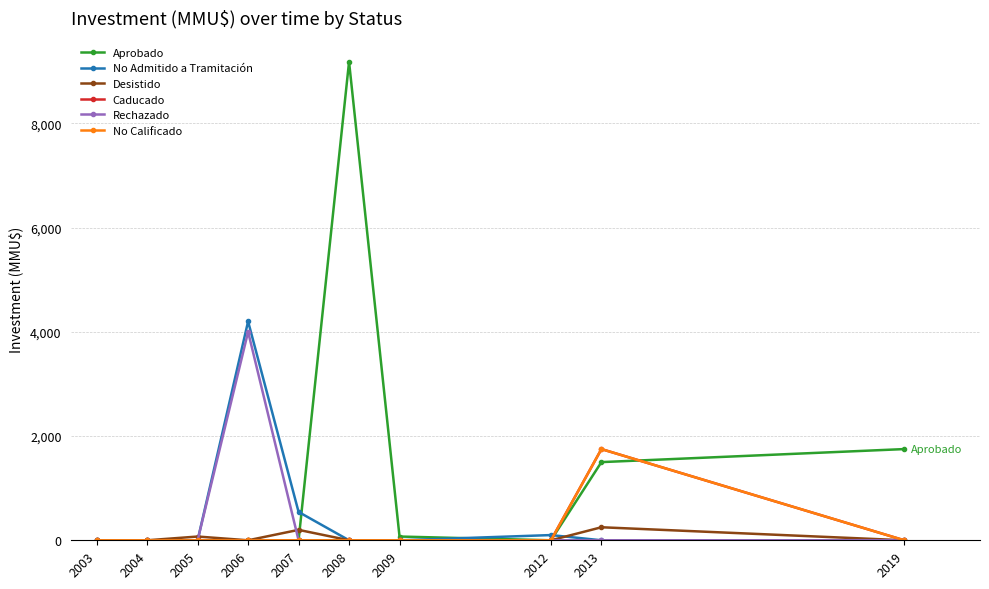

Which series changed the most between 2003 and 2007?

No Admitido a Tramitación